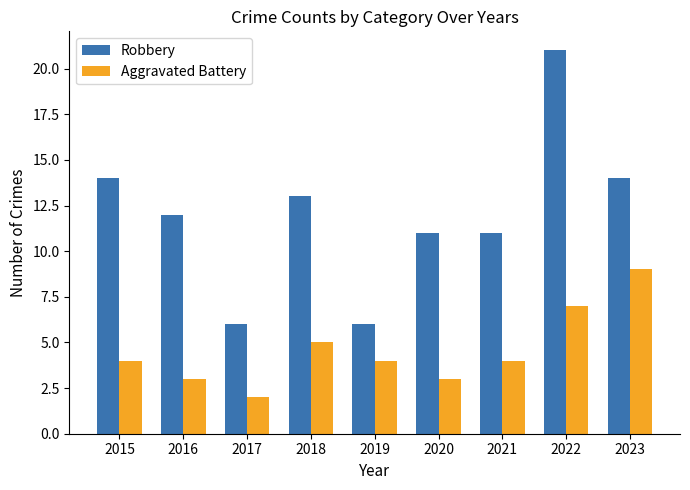

Which series has the largest range (max minus min)?

Robbery